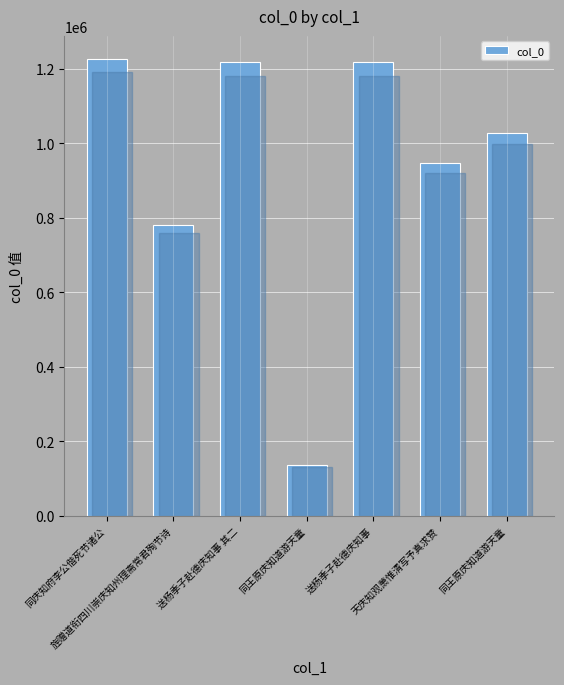

What is the label of the 1st bar from the left?

同庆知府李公偕死节诸公